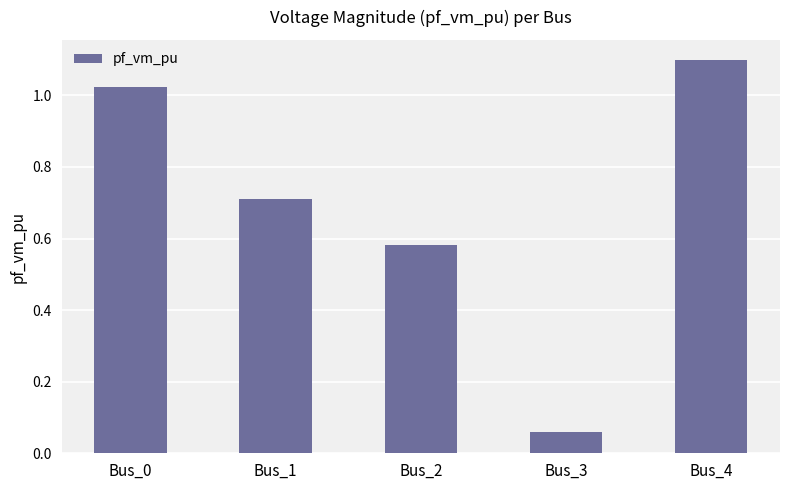

The value at Bus_4 is 1.1. True or false?

True